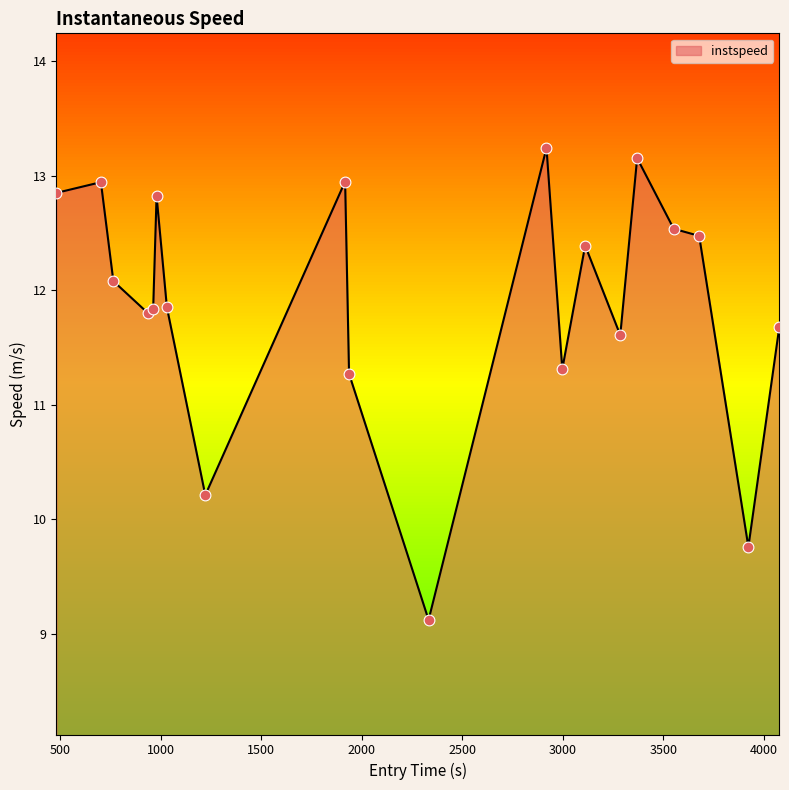

What is the maximum value shown in the chart?

13.2